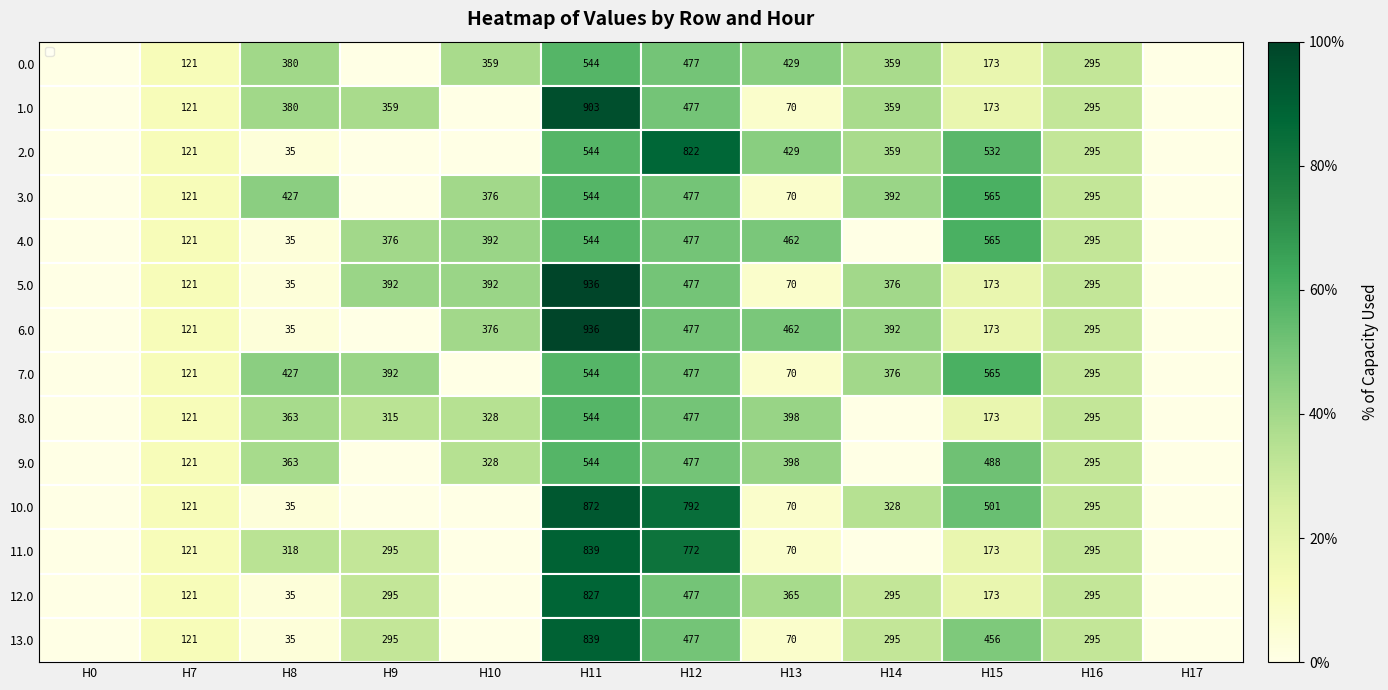

Is the value of 2.0 at H17 greater than the value of 11.0 at H10?

No